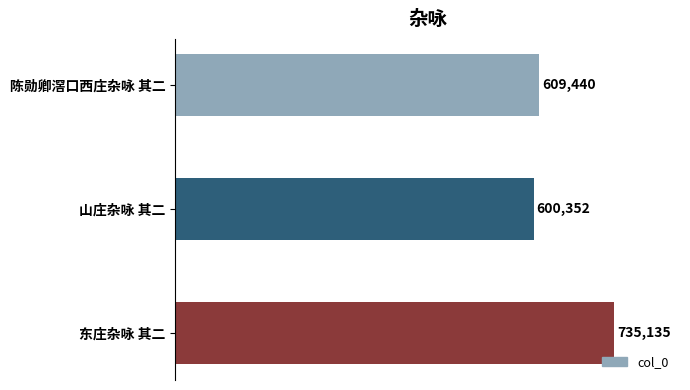

List the labels in order of value, largest first.

东庄杂咏 其二, 陈勋卿滘口西庄杂咏 其二, 山庄杂咏 其二